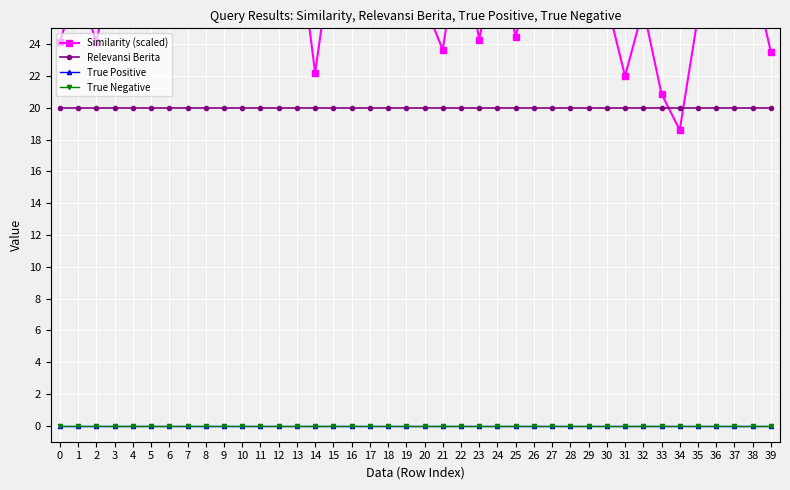

True or false: True Negative and Similarity (scaled) intersect in this chart.

False